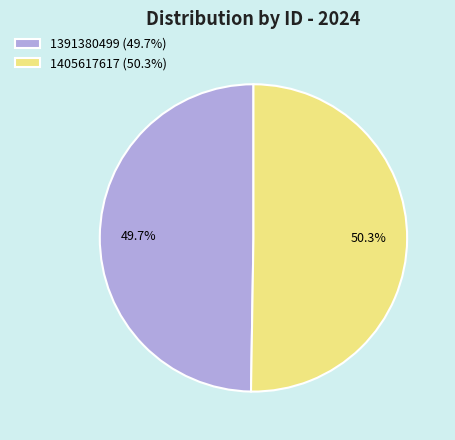

Does 1405617617 account for over 50% of the chart?

Yes